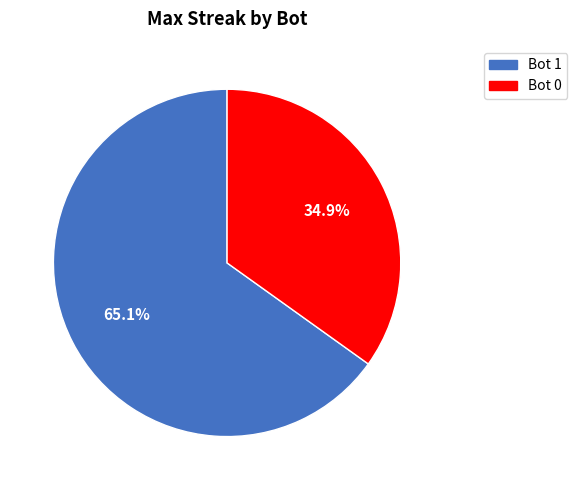

Which category accounts for the majority?

Bot 1